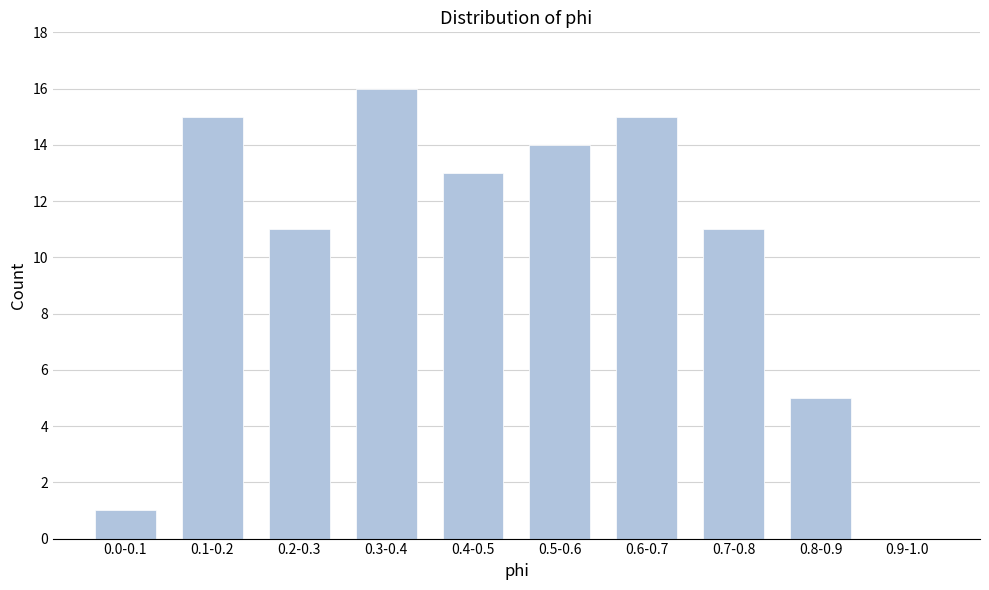

Reading left to right, extract all data points from this chart.

0.0-0.1=1	0.1-0.2=15	0.2-0.3=11	0.3-0.4=16	0.4-0.5=13	0.5-0.6=14	0.6-0.7=15	0.7-0.8=11	0.8-0.9=5	0.9-1.0=0